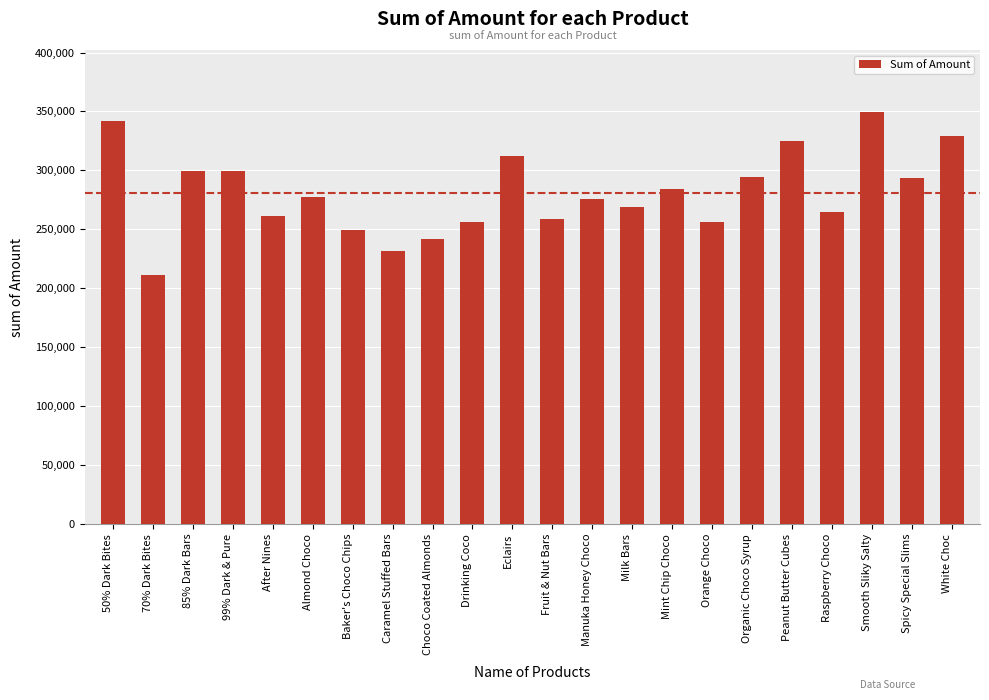

What is the change in value from Mint Chip Choco to Raspberry Choco?

-19229